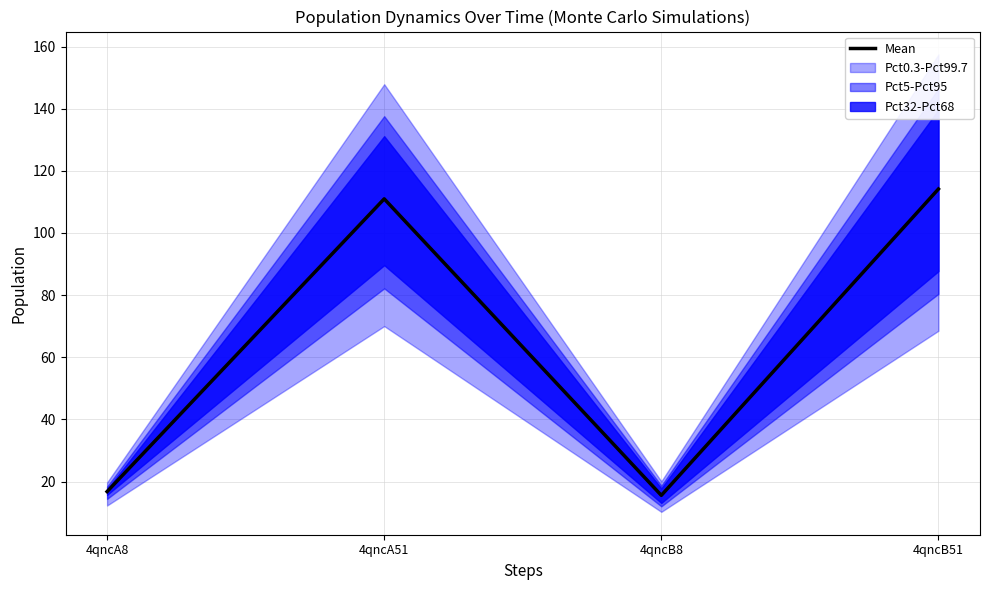

How many interior local valleys (lower than both neighbors) does the data have?

1